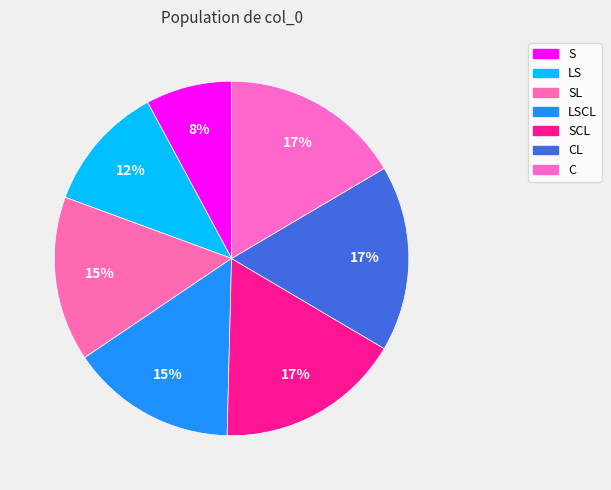

To the nearest percent, what is the average slice percentage?

14%